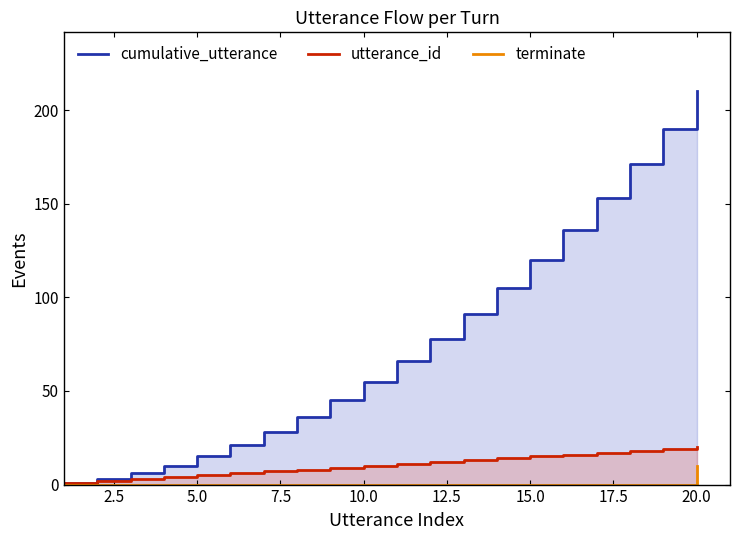

Is it true that terminate equals 0 at 15.0?

True